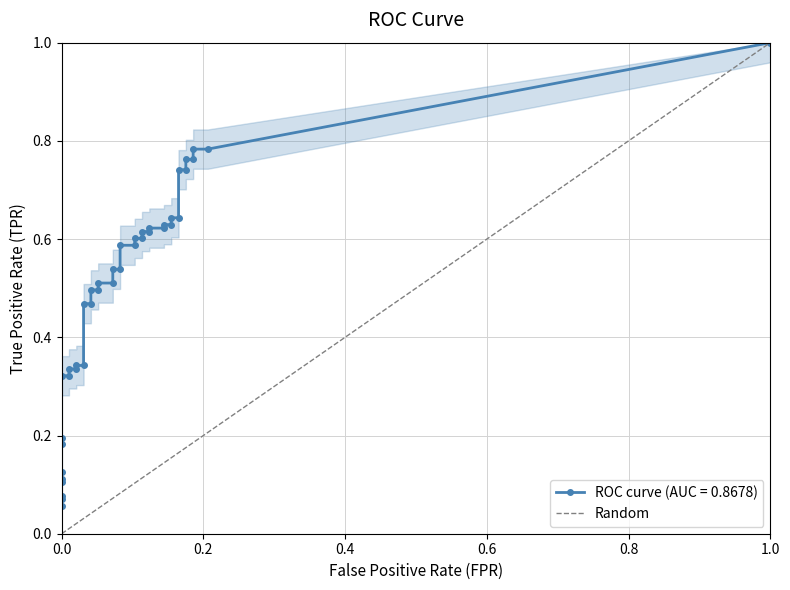

What is the difference between the maximum and minimum values?

1